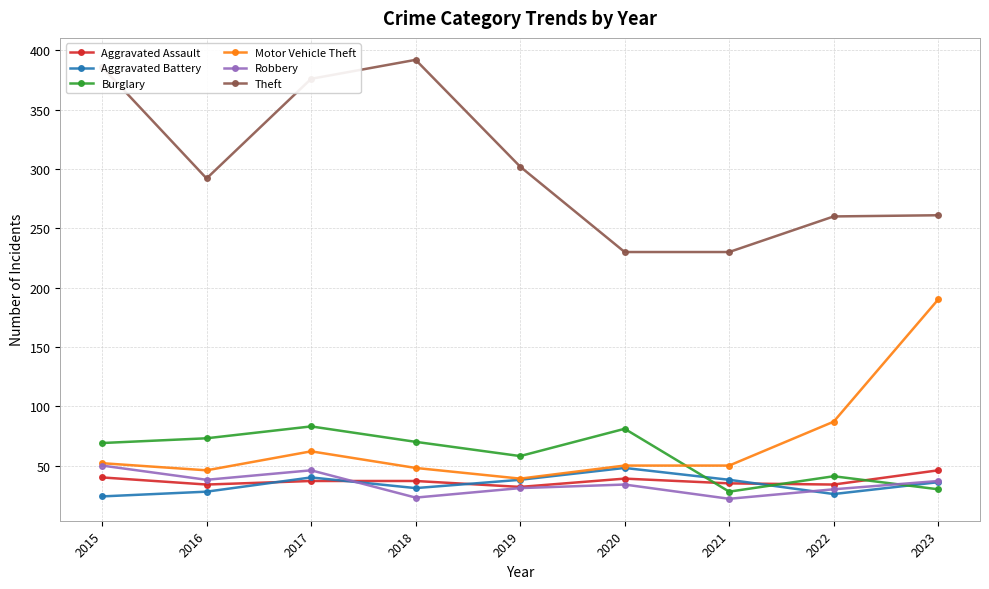

What is the sum of all Burglary values?

533